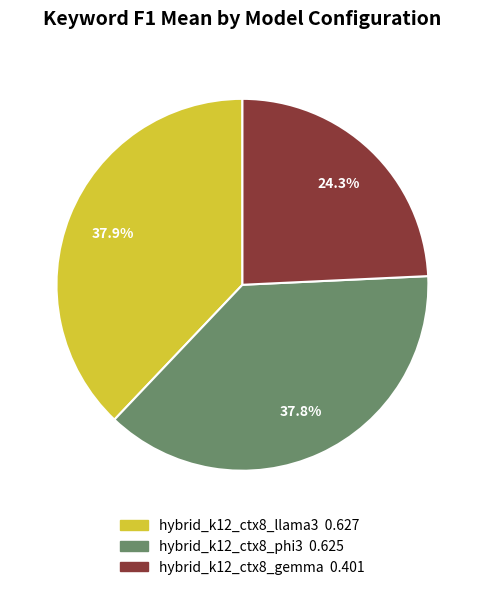

To the nearest percent, what is the difference between the hybrid_k12_ctx8_llama3 and hybrid_k12_ctx8_gemma slice percentages?

14%